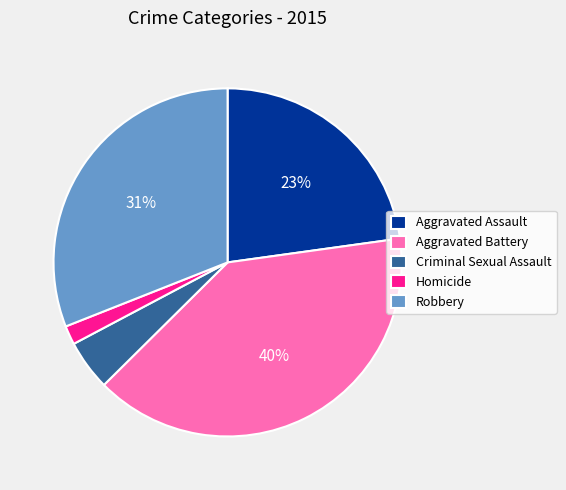

Is it true that Aggravated Battery is 26% of the pie?

False